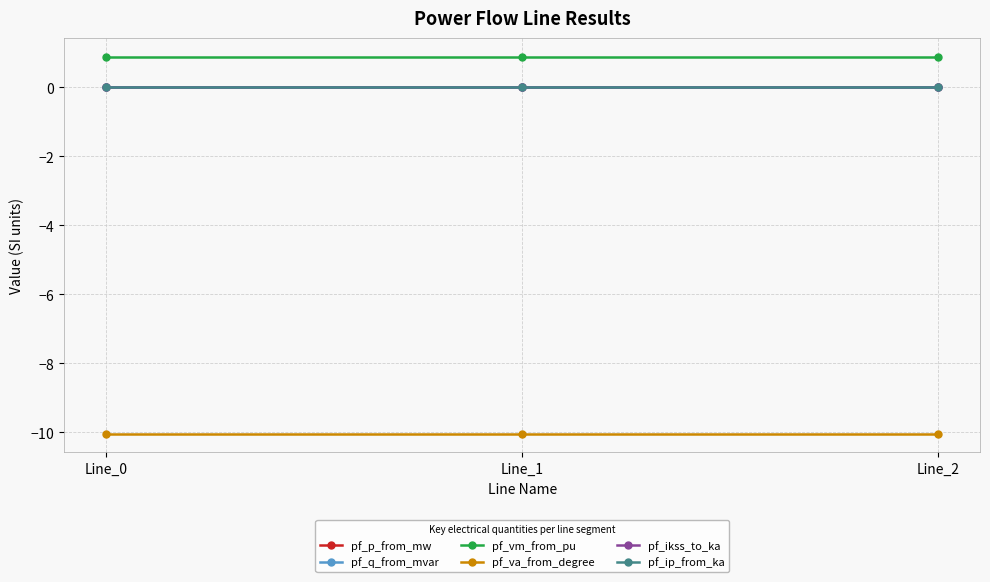

Does the chart have visible grid lines?

Yes